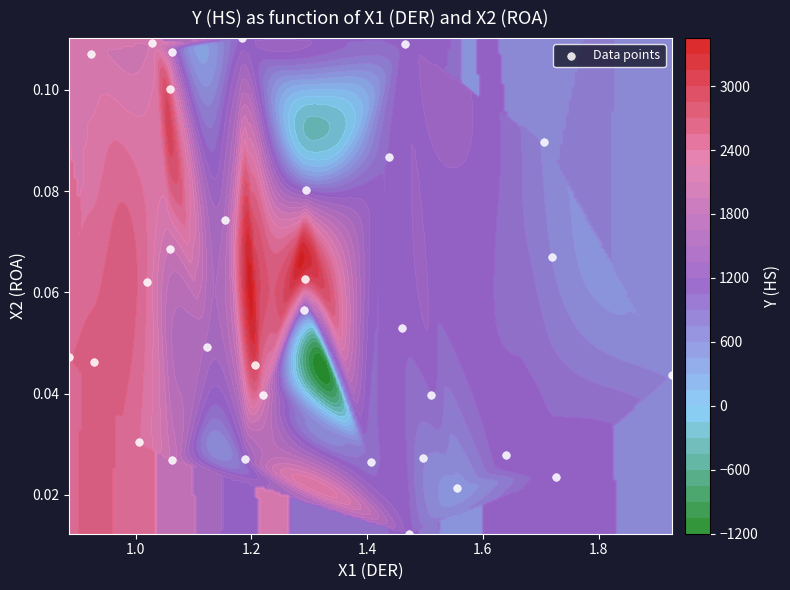

Is it true that the value at 29 is 0.0?

False